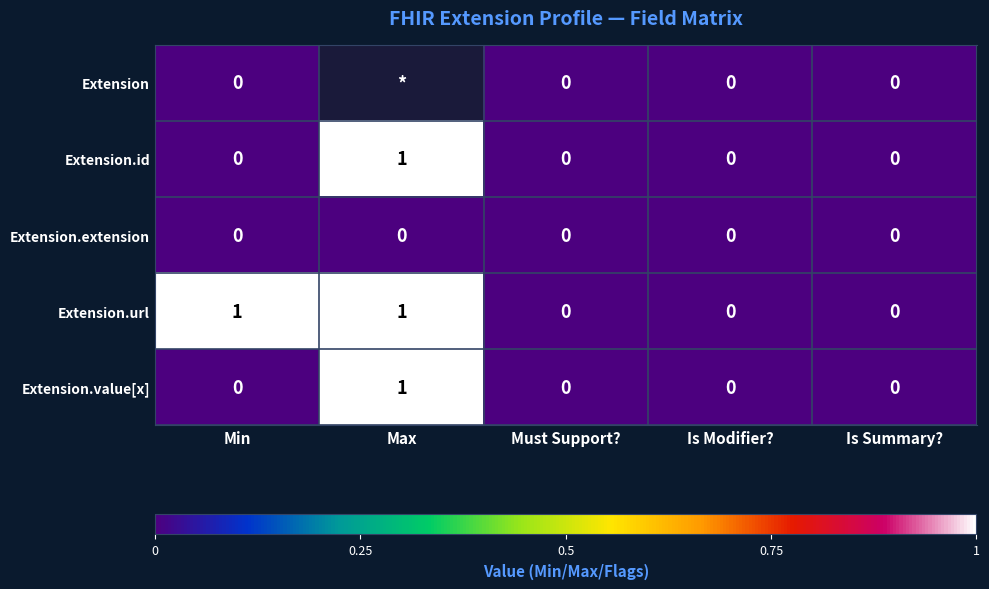

Is it true that Extension.extension equals 0 at Max?

True